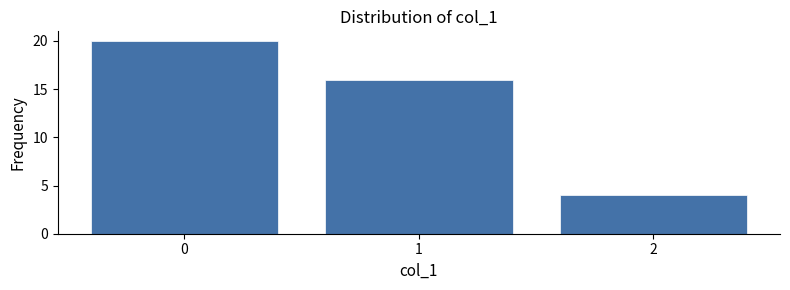

Reading left to right, transcribe this chart: for each bar, give the range it covers on the x-axis and its height. The values are not printed on the chart, so give them approximately, as read against the axis.

-0.5 to 0.5: 20
0.5 to 1.5: 16
1.5 to 2.5: 4